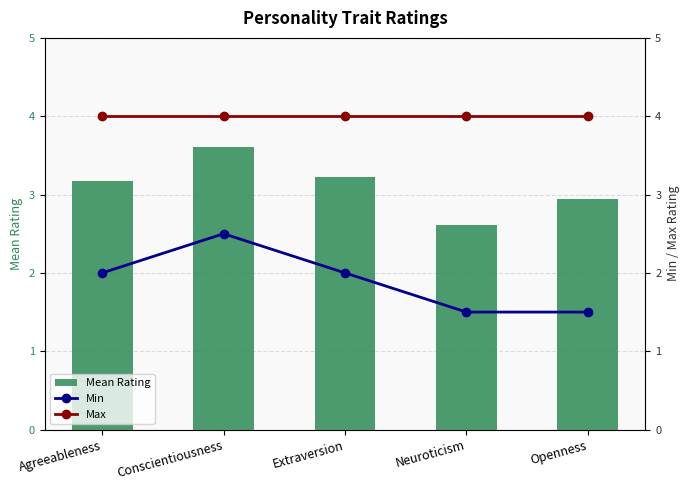

What is the difference between the Mean Rating values at Conscientiousness and Agreeableness?

0.4